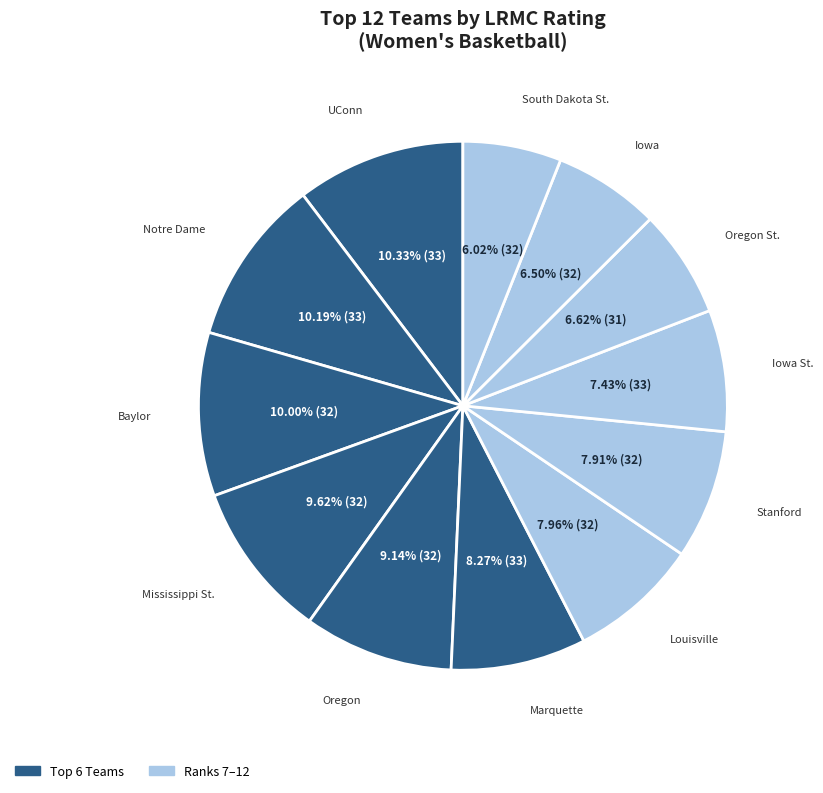

How many slices are in this pie chart?

12